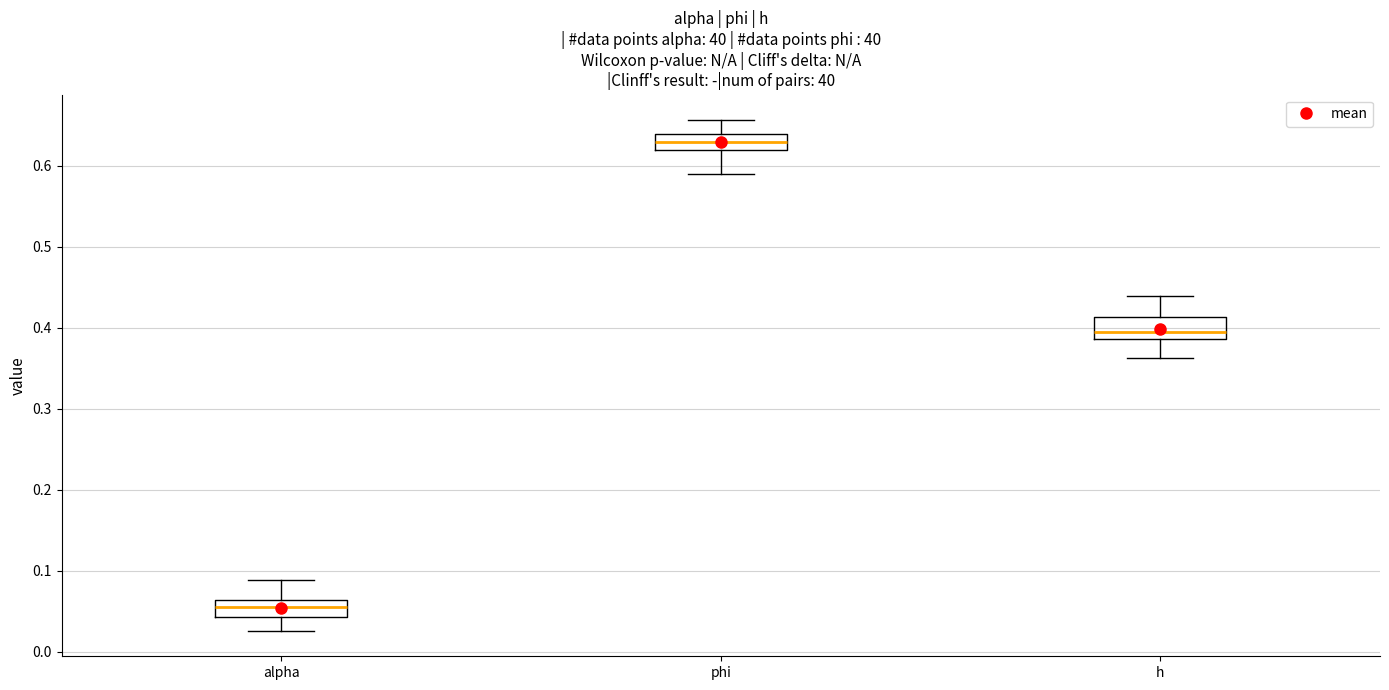

Reading left to right, transcribe this box plot: for each box, give where its median line is, the range the box spans, and where its two whiskers end, as read against the y-axis. The values are not printed on the chart, so give them approximately, as read against the axis.

alpha: median 0.06 (inside the box), box 0.04 to 0.06, whiskers 0.03 to 0.09
phi: median 0.63, box 0.62 to 0.64, whiskers 0.59 to 0.66
h: median 0.40, box 0.39 to 0.41, whiskers 0.36 to 0.44